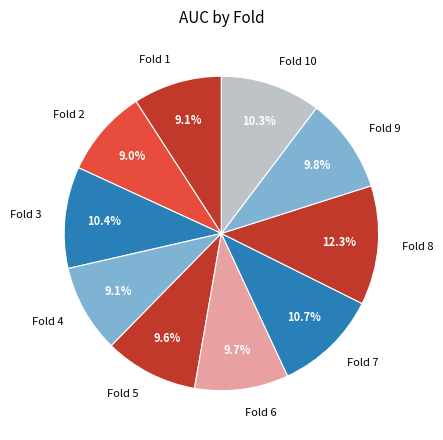

Does Fold 1 represent more than half of the total?

No